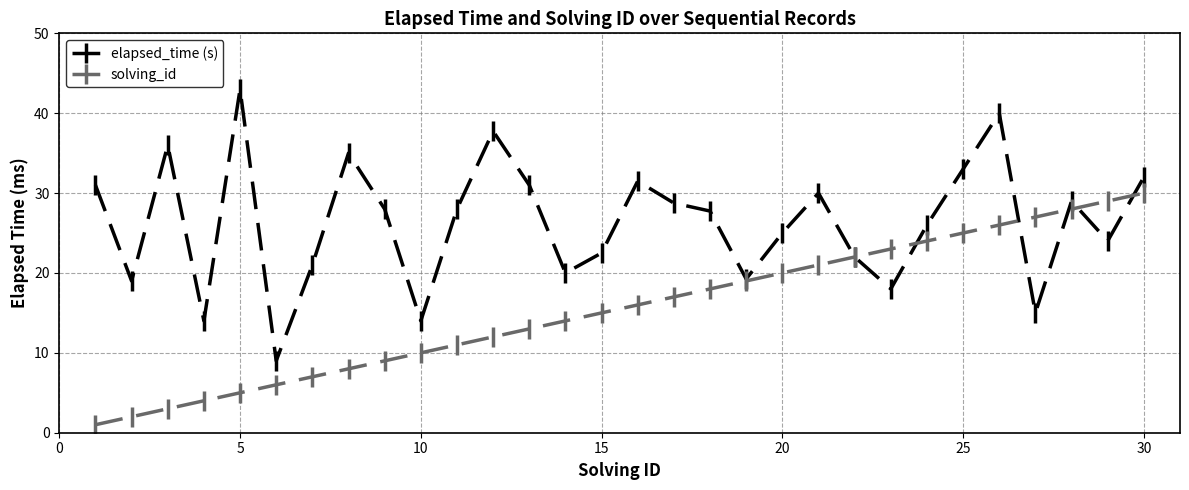

What is the smallest value displayed?

1.0